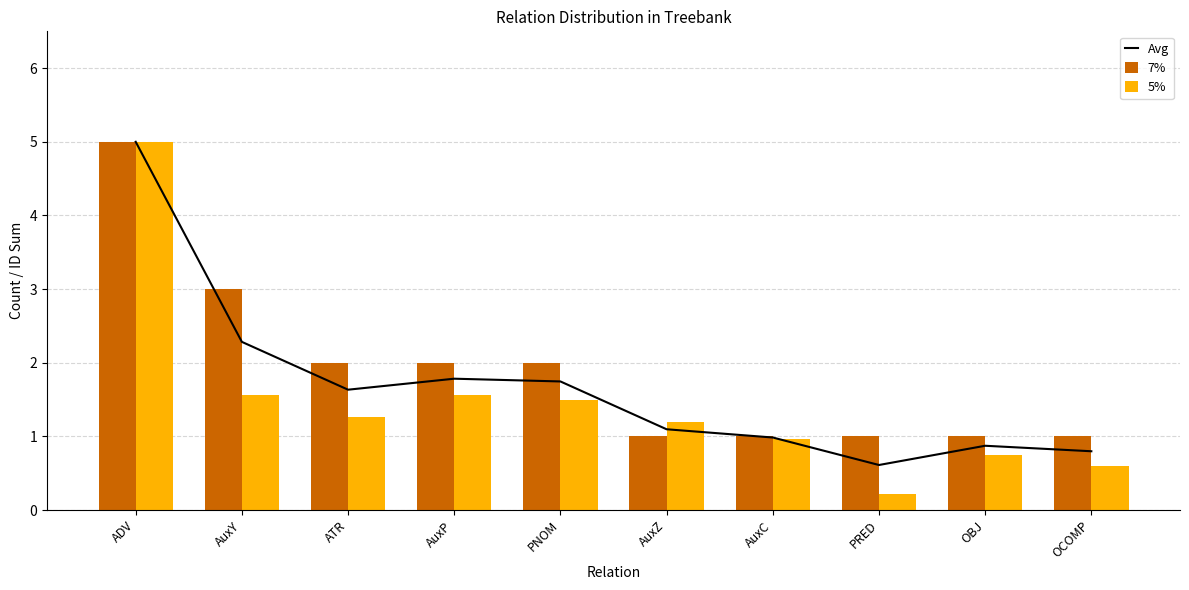

List the series in order of their overall mean, highest first.

7%, Avg, 5%